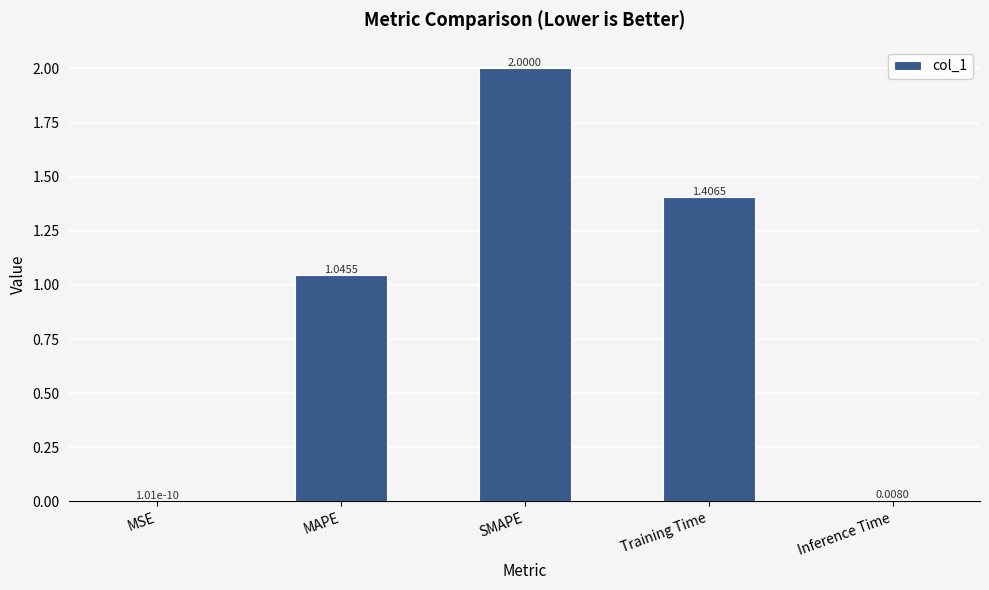

Which label corresponds to the largest value in the chart?

SMAPE